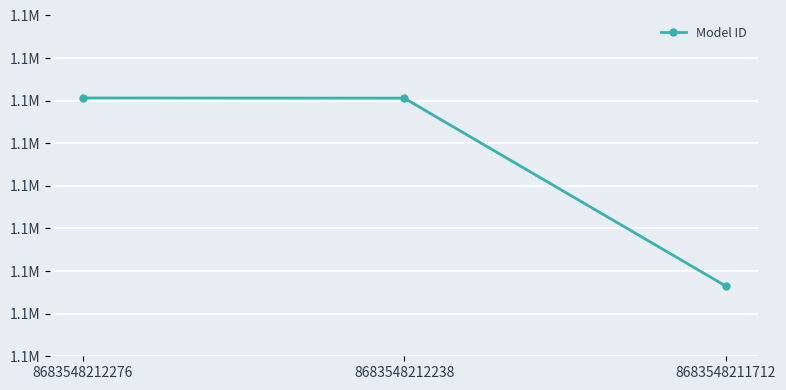

Does the chart have visible grid lines?

Yes